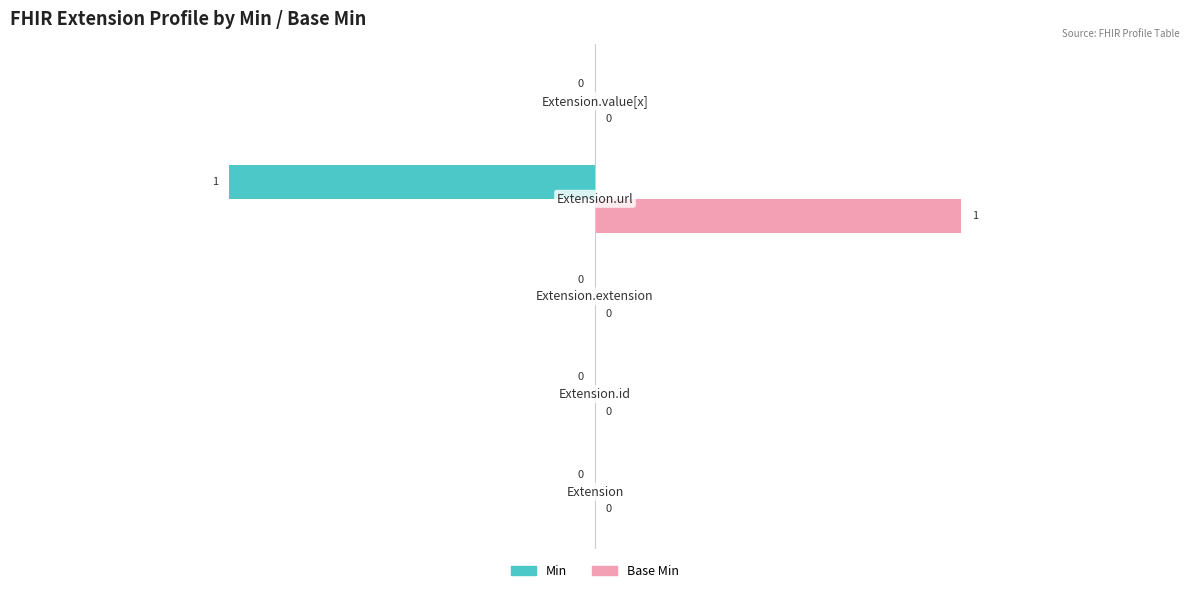

Which series has the largest total across all categories?

Base Min